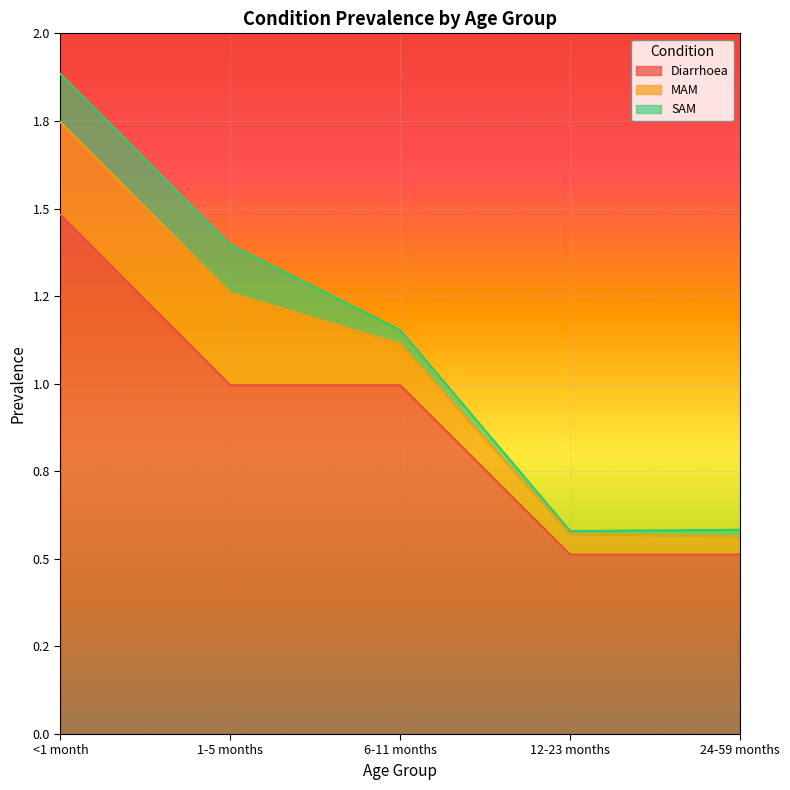

What is the sum of the SAM values at 24-59 months and 1-5 months?

0.2